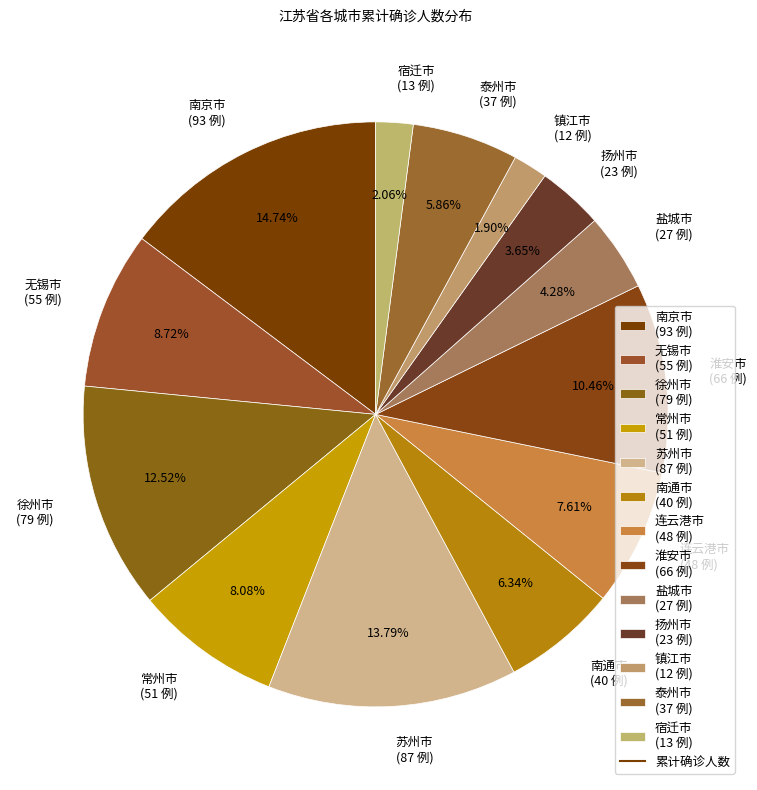

To the nearest percent, what is the difference between the 扬州市 and 南通市 slice percentages?

3%